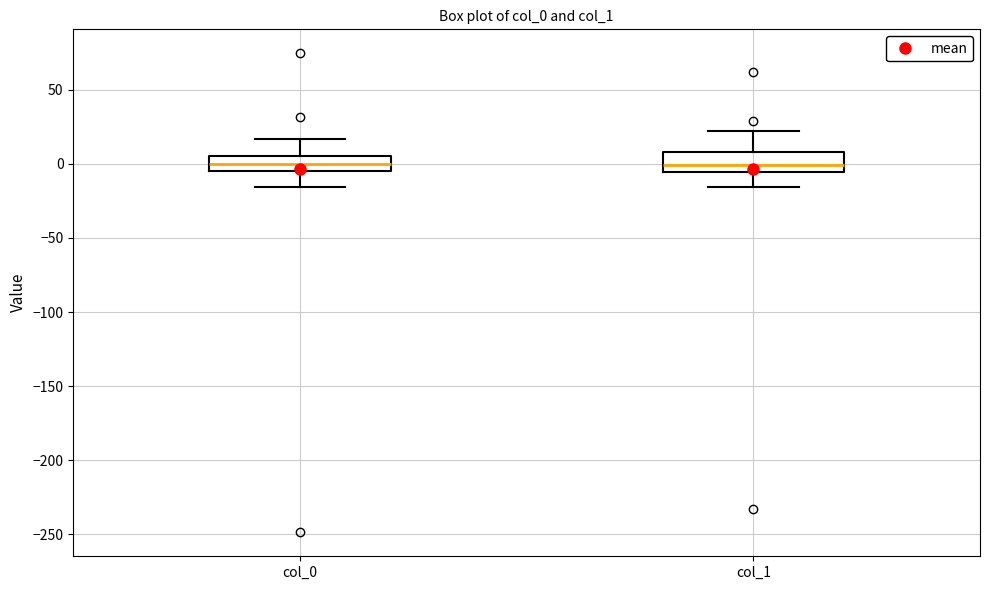

Reading left to right, transcribe this box plot: for each box, give where its median line is, the range the box spans, and where its two whiskers end, as read against the y-axis. The values are not printed on the chart, so give them approximately, as read against the axis.

col_0: median 0, box -5 to 5, whiskers -15 to 15
col_1: median 0, box -5 to 10, whiskers -15 to 20